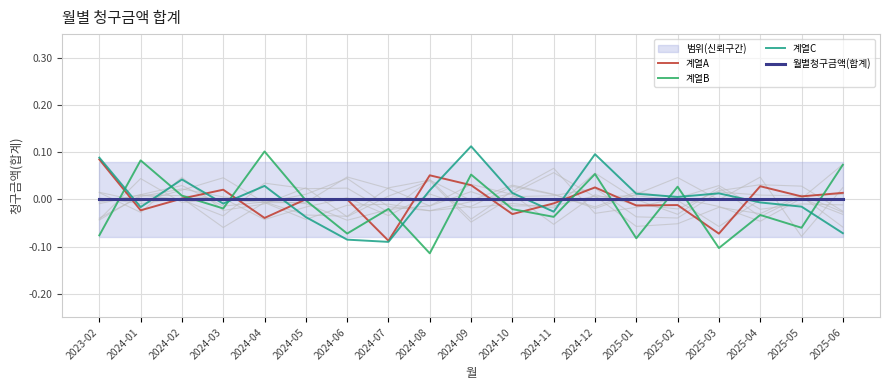

What is the label of the 13th point from the right?

2024-06